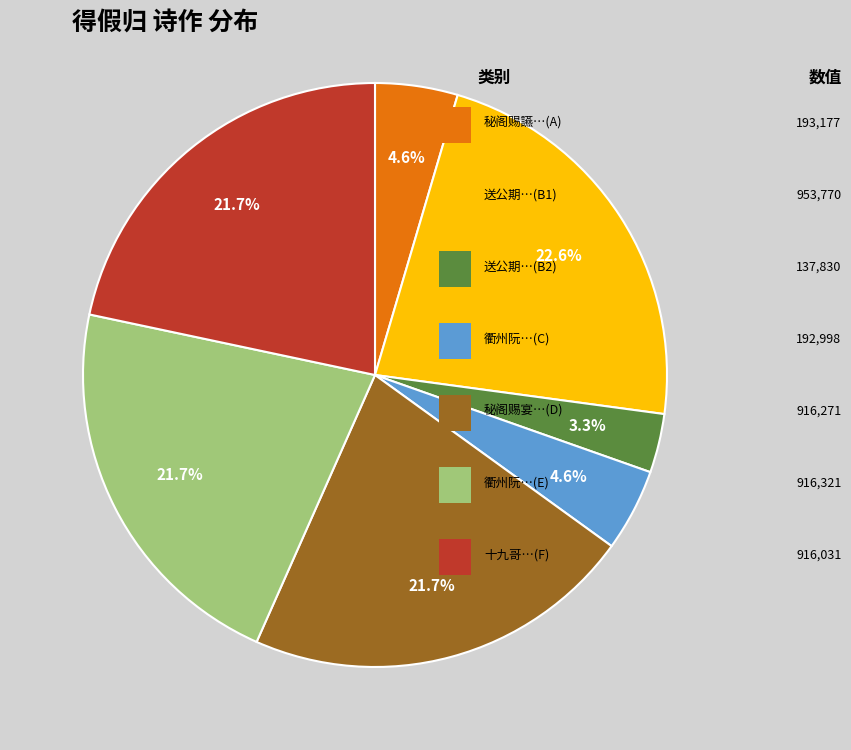

Is there a majority slice in this chart?

No